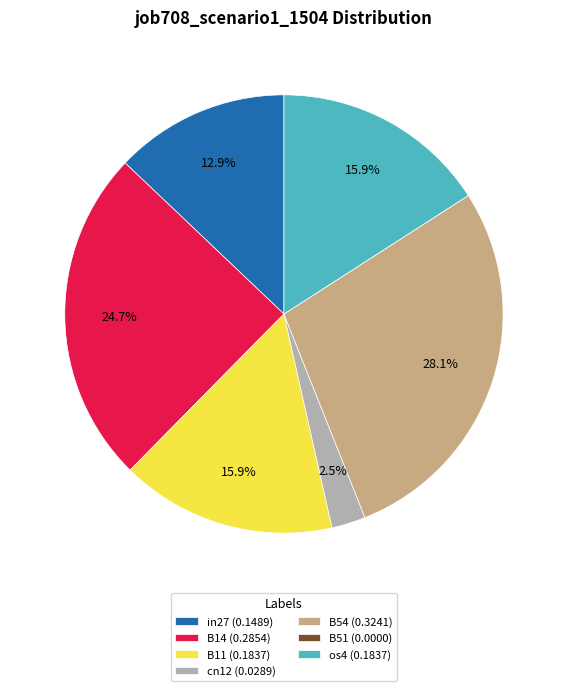

Is in27 the majority of the pie?

No